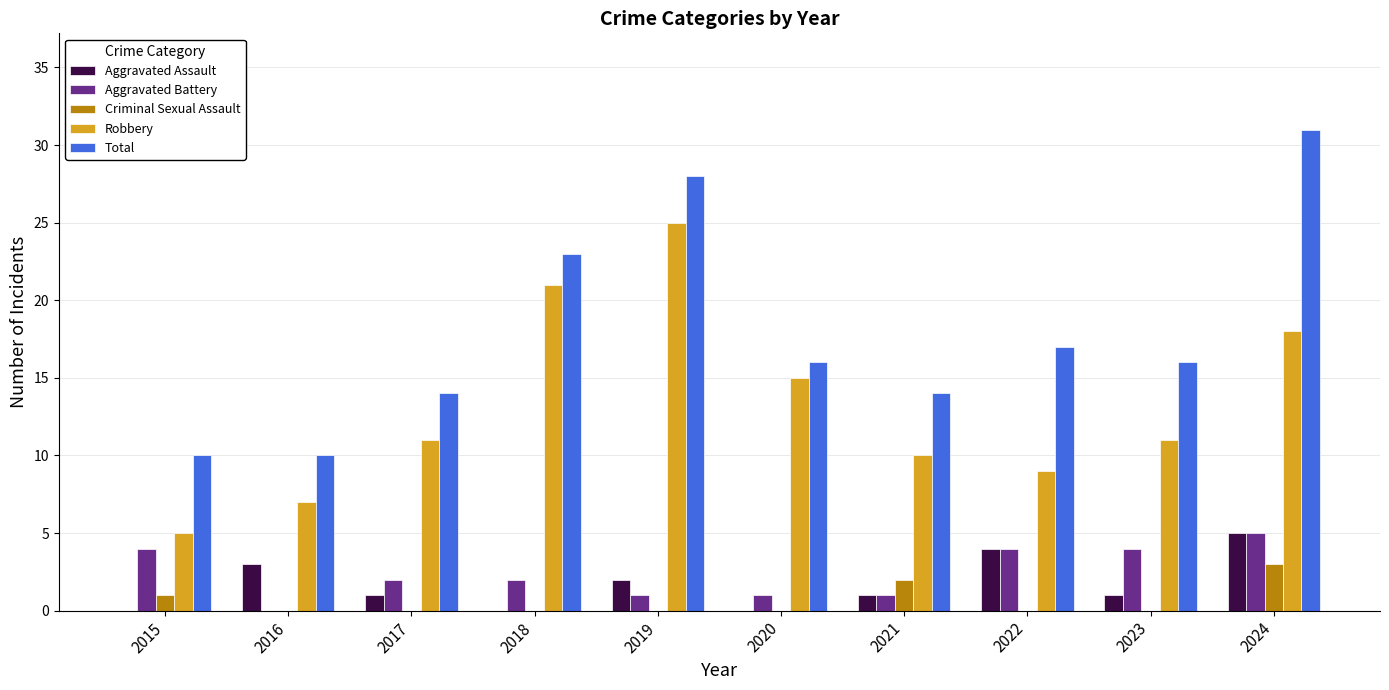

Reading right to left, extract all data points from this chart.

Aggravated Assault: 2024=5	2023=1	2022=4	2021=1	2020=0	2019=2	2018=0	2017=1	2016=3	2015=0
Aggravated Battery: 2024=5	2023=4	2022=4	2021=1	2020=1	2019=1	2018=2	2017=2	2016=0	2015=4
Criminal Sexual Assault: 2024=3	2023=0	2022=0	2021=2	2020=0	2019=0	2018=0	2017=0	2016=0	2015=1
Robbery: 2024=18	2023=11	2022=9	2021=10	2020=15	2019=25	2018=21	2017=11	2016=7	2015=5
Total: 2024=31	2023=16	2022=17	2021=14	2020=16	2019=28	2018=23	2017=14	2016=10	2015=10